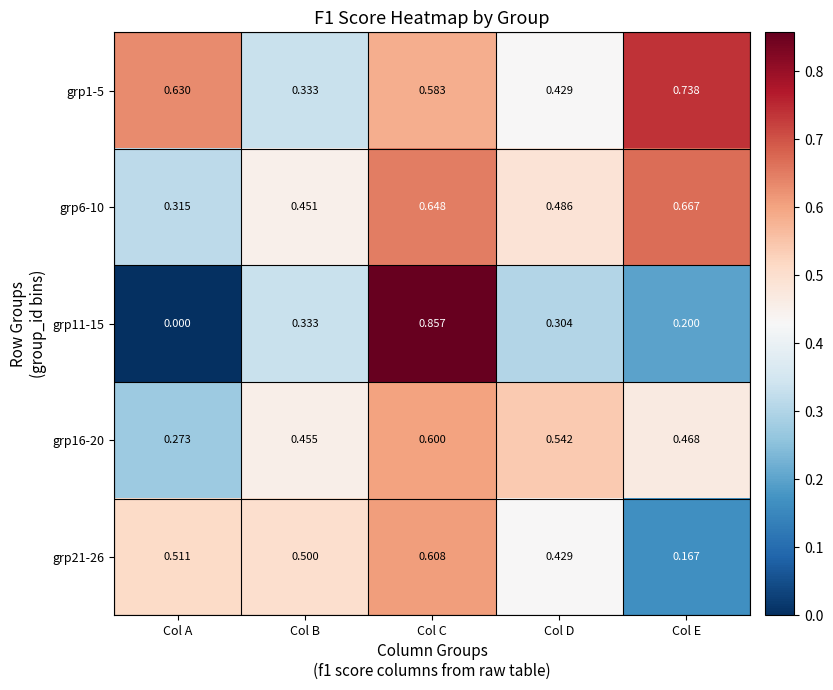

Which series has the widest spread of values?

grp11-15